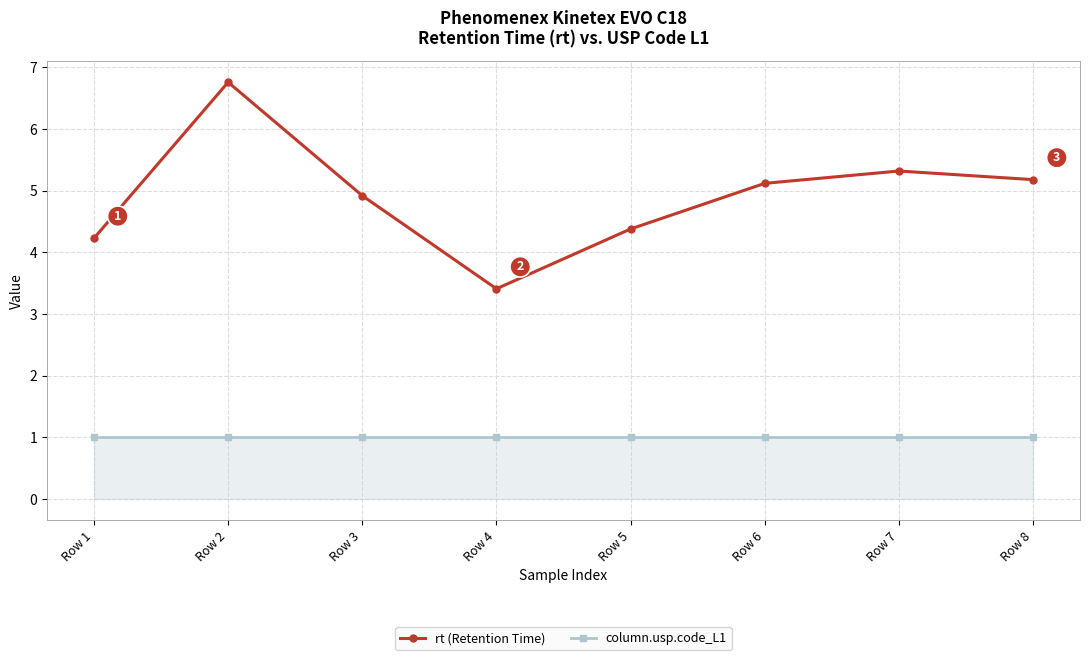

At which label does rt (Retention Time) first exceed 5?

Row 2